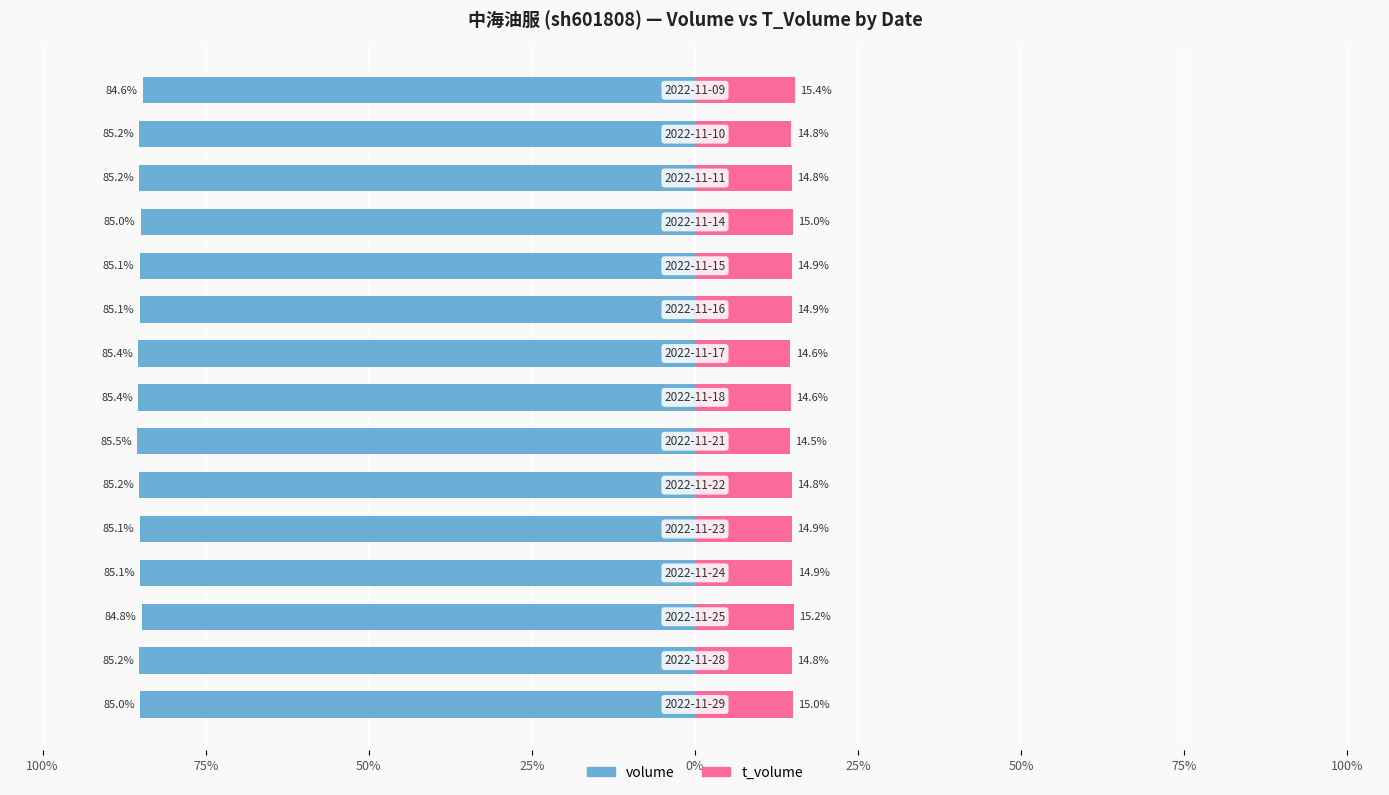

At which category is the sum across all series the highest?

14